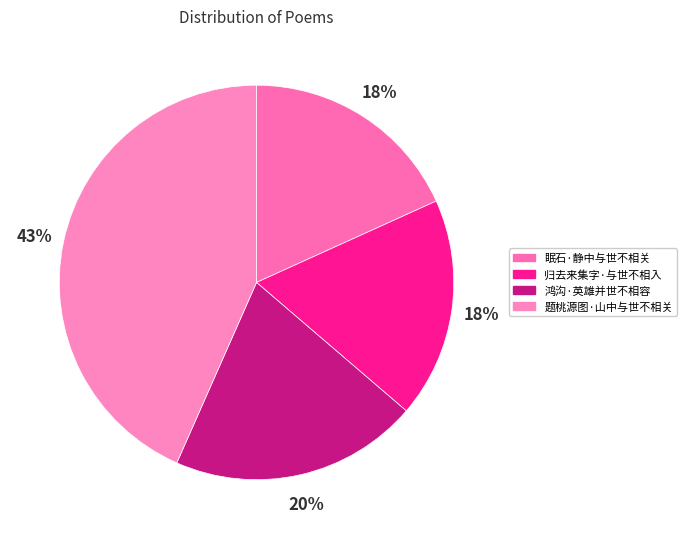

What percentage is the 归去来集字·与世不相入 slice, to the nearest percent?

18%